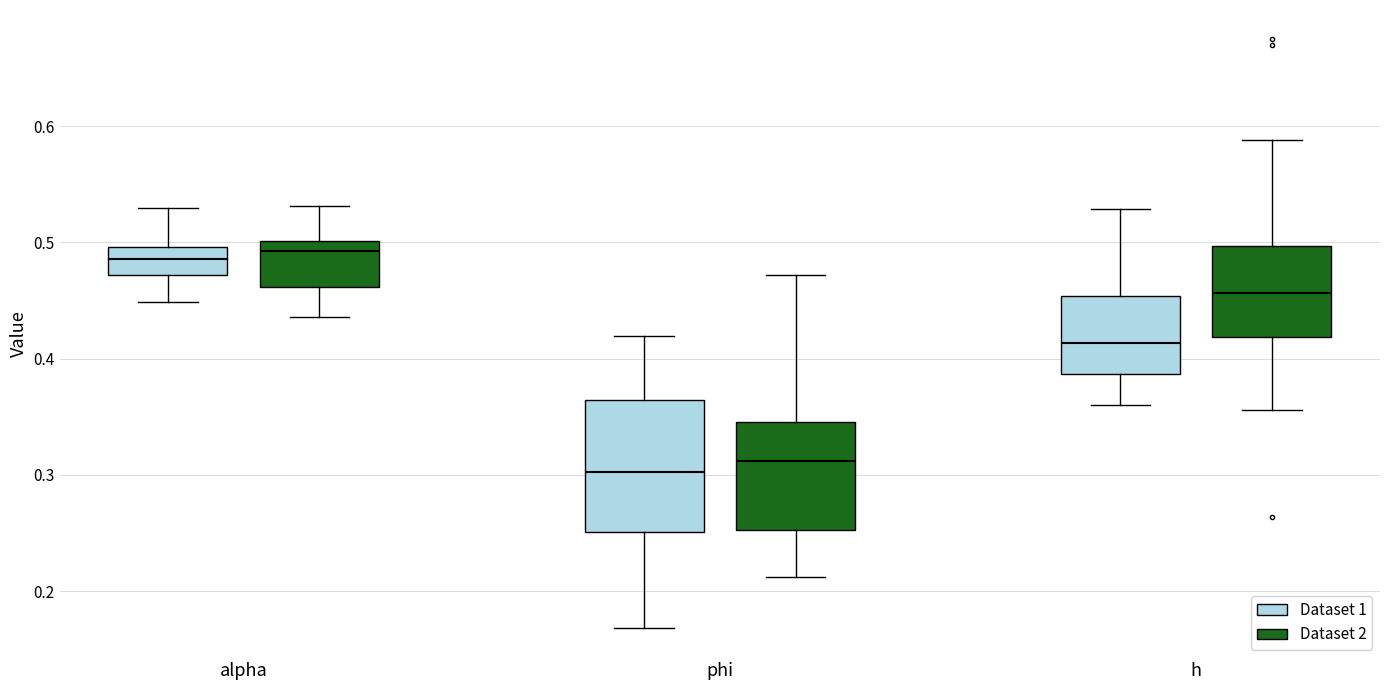

Which box is the tallest, from its lower edge to its upper edge?

phi (Dataset 1)